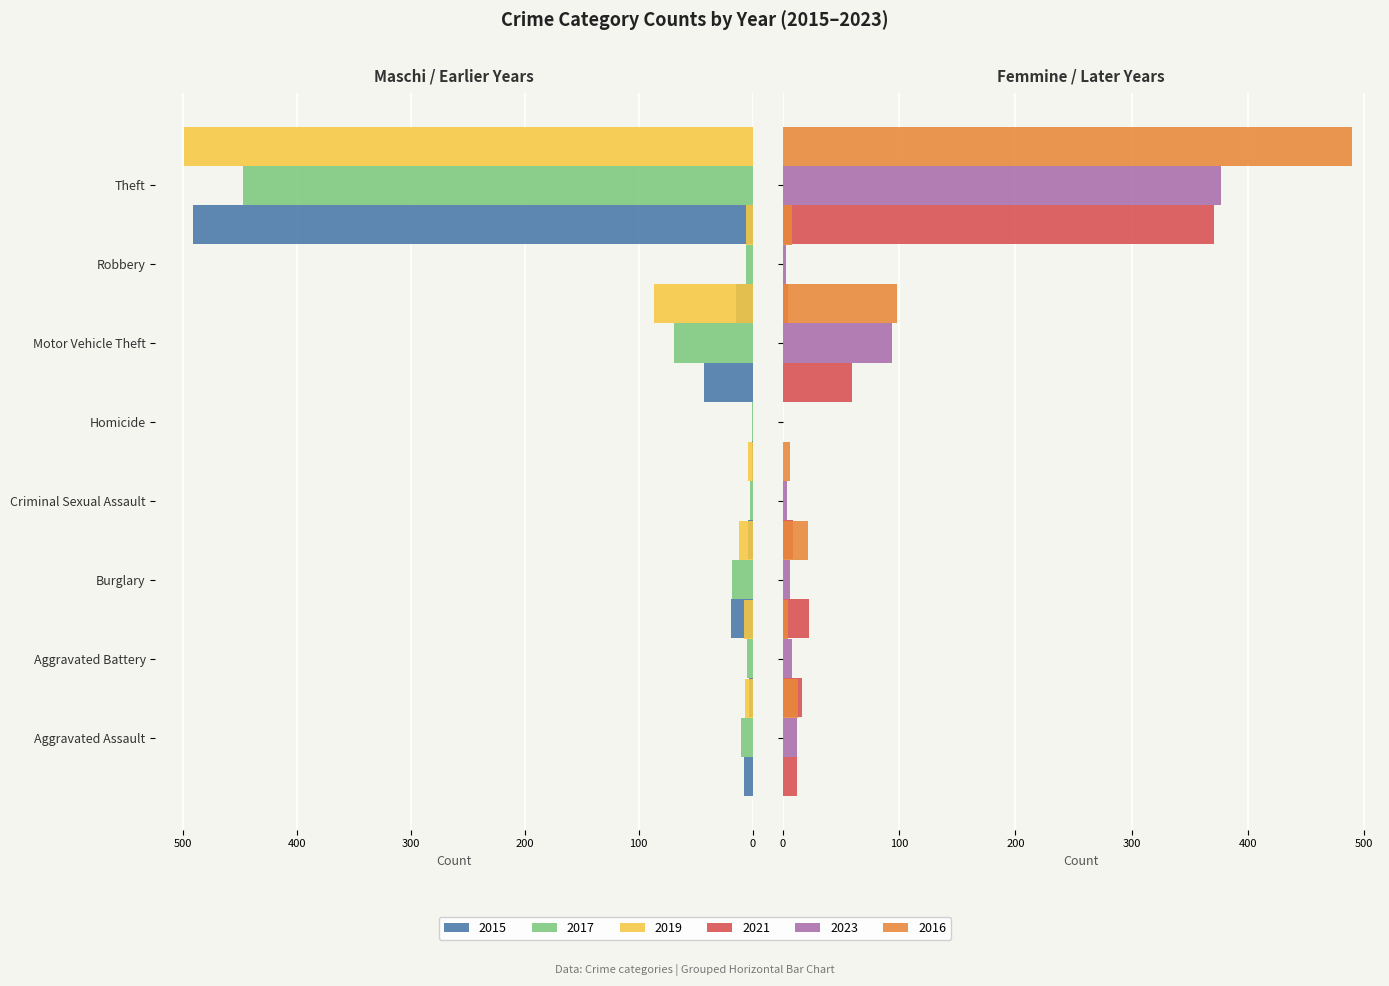

At which label does 2016 reach its minimum?

Homicide